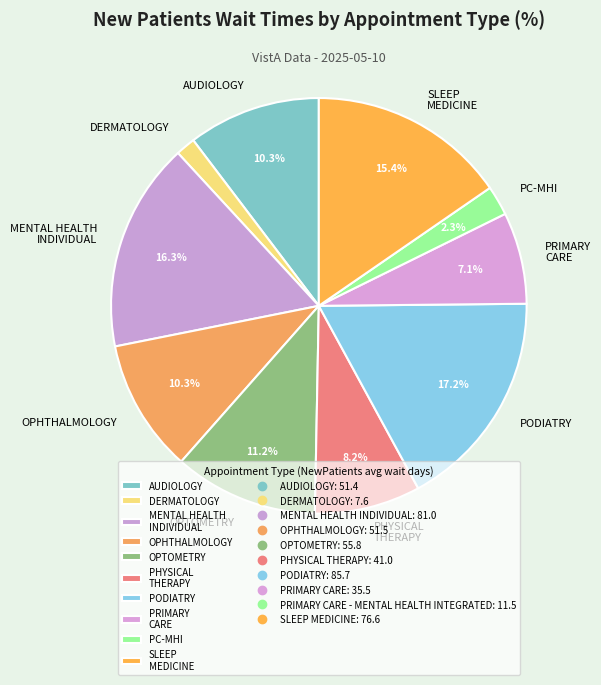

Between MENTAL HEALTH INDIVIDUAL and OPHTHALMOLOGY, which is larger?

MENTAL HEALTH INDIVIDUAL